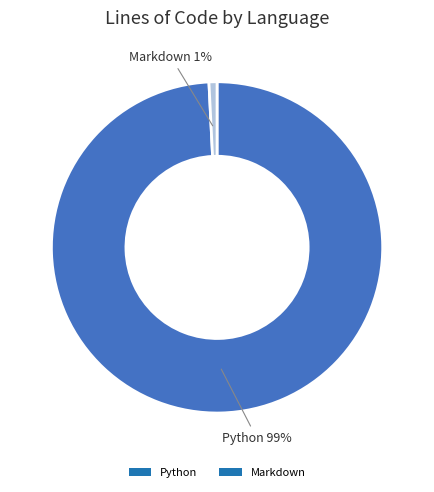

Which category has the smallest portion of the pie?

Markdown